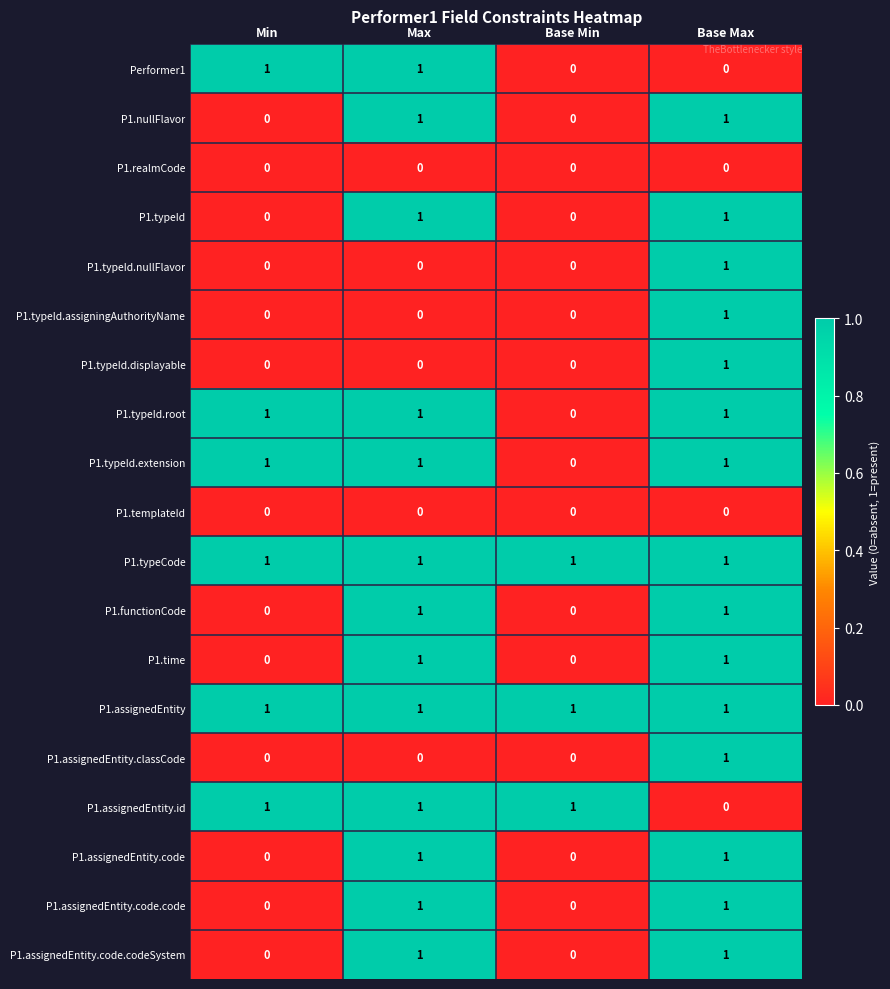

Count the P1.assignedEntity.code.codeSystem values in the range 0 to 1.

4